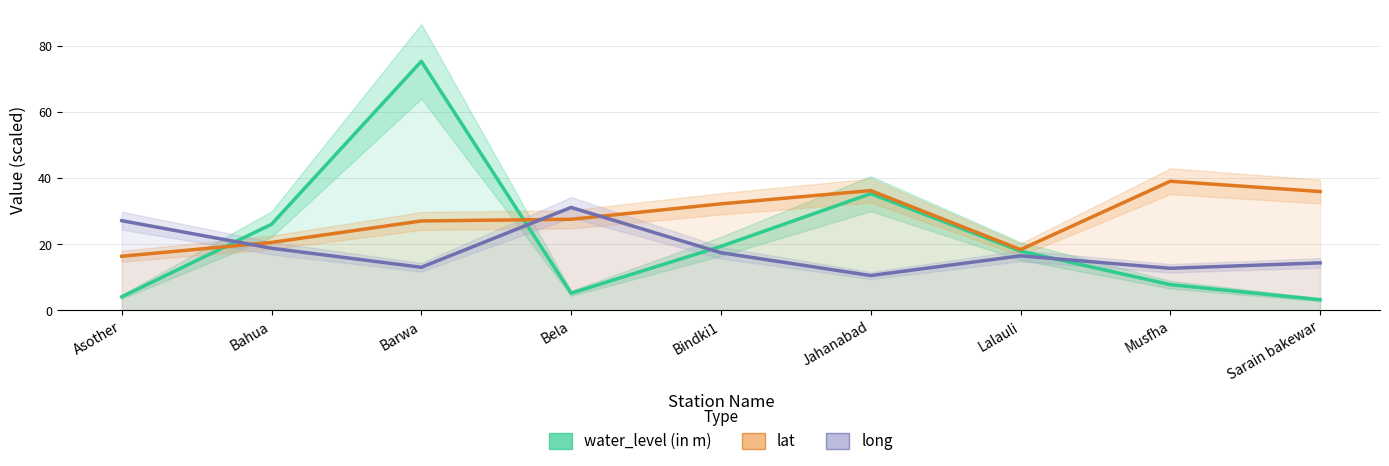

At which category is the sum across all series the highest?

Barwa